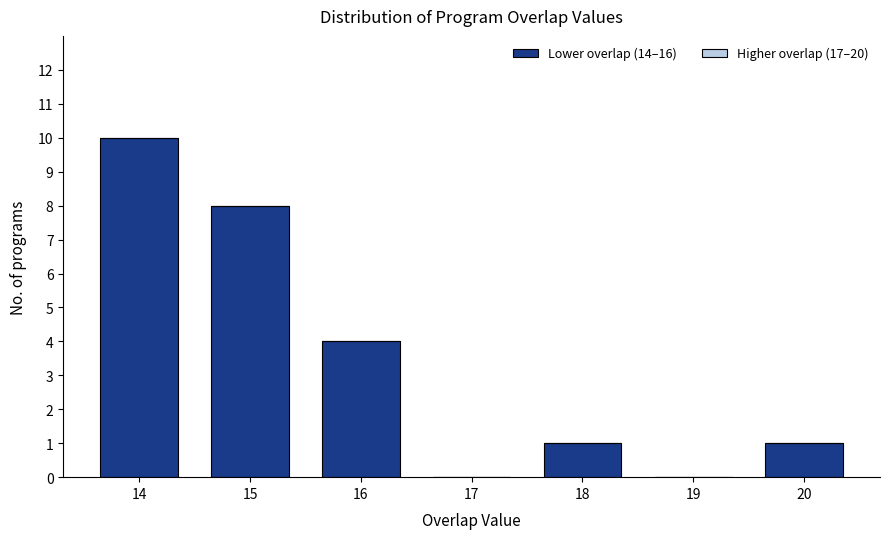

Reading left to right, what are all the values shown in this chart?

14=10	15=8	16=4	17=0	18=1	19=0	20=1